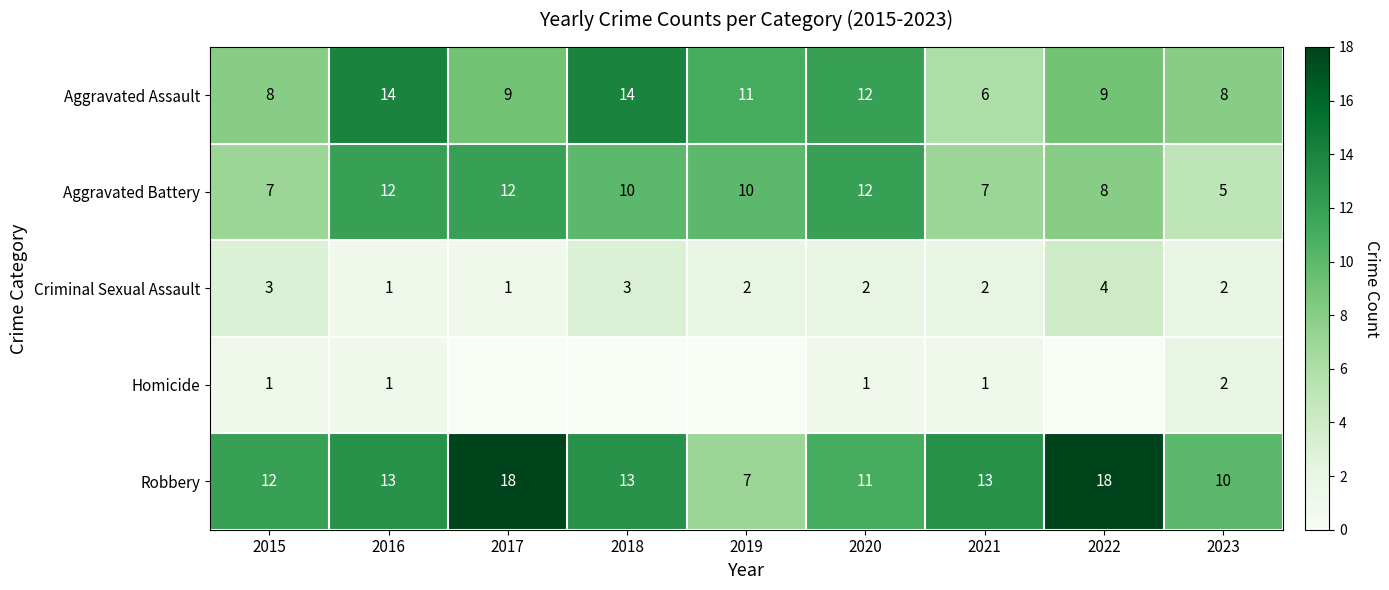

What is the spread (max minus min) of values at 2022?

18